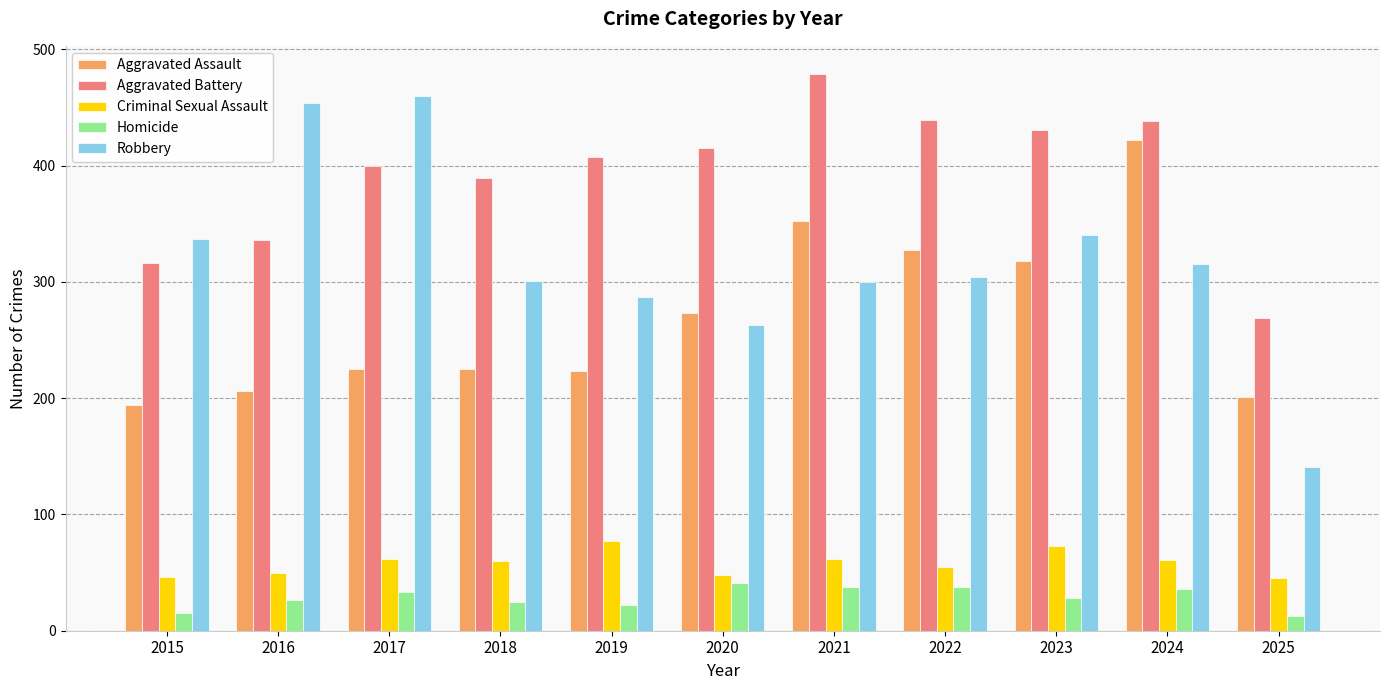

Rank the series at 2025 from lowest to highest value.

Homicide, Criminal Sexual Assault, Robbery, Aggravated Assault, Aggravated Battery